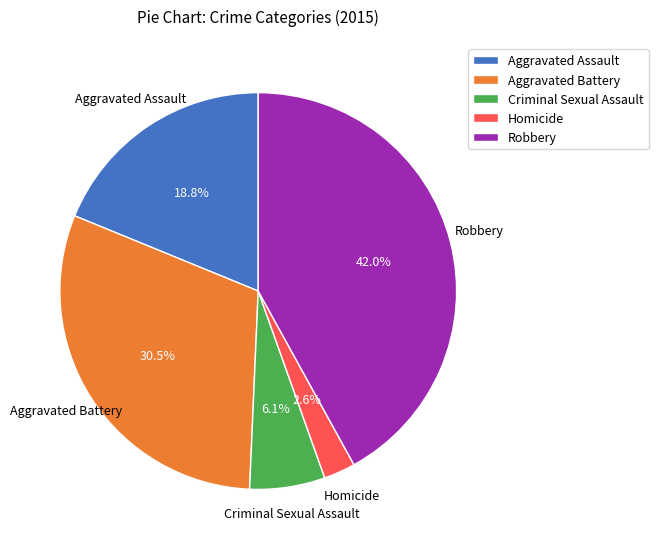

Count the number of slices in the pie.

5